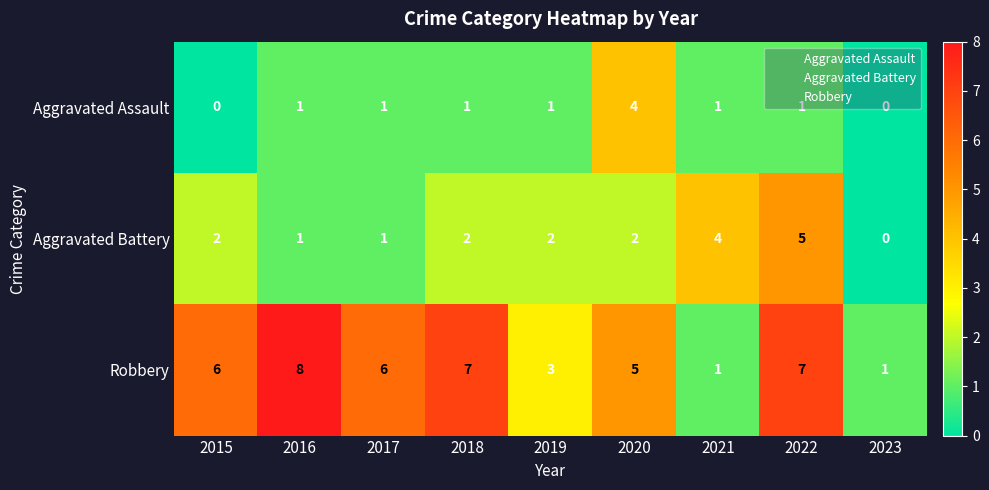

True or false: Aggravated Battery has a value of 9 at 2022.

False